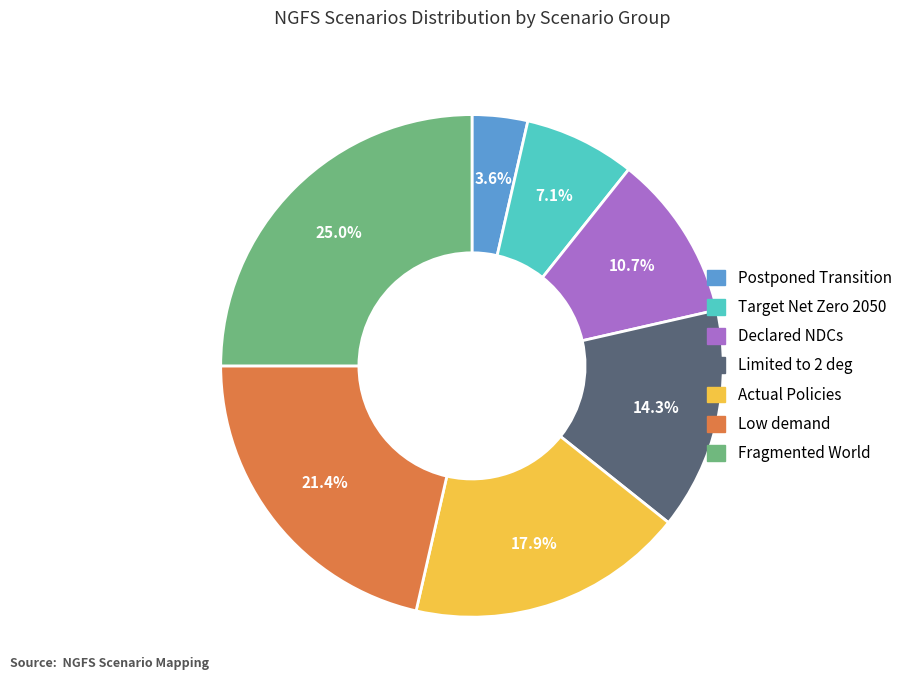

What percentage do Postponed Transition and Low demand together represent?

25.0%